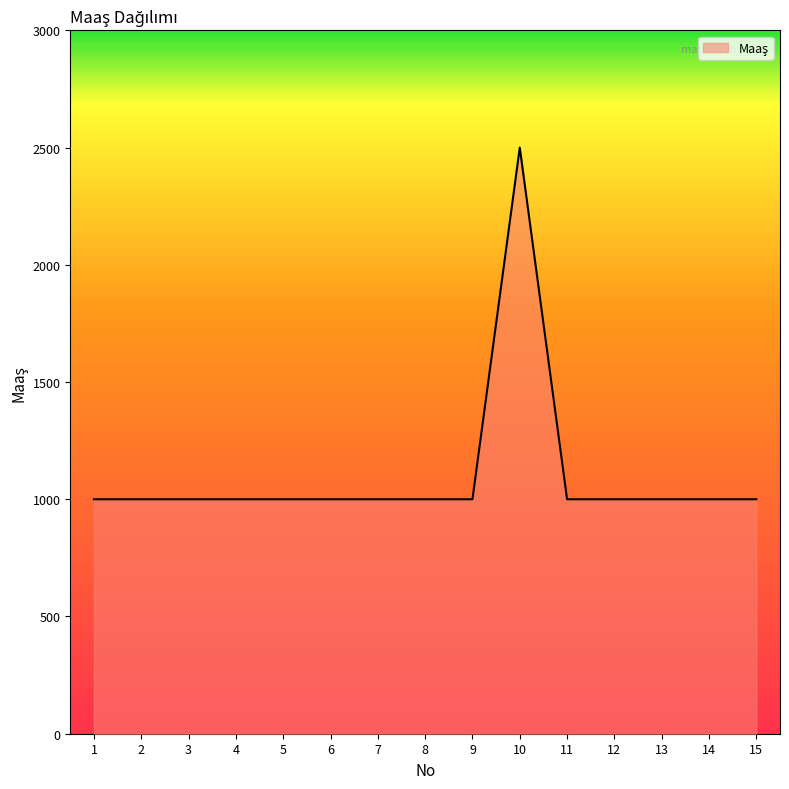

Count the number of values greater than 1000.

1